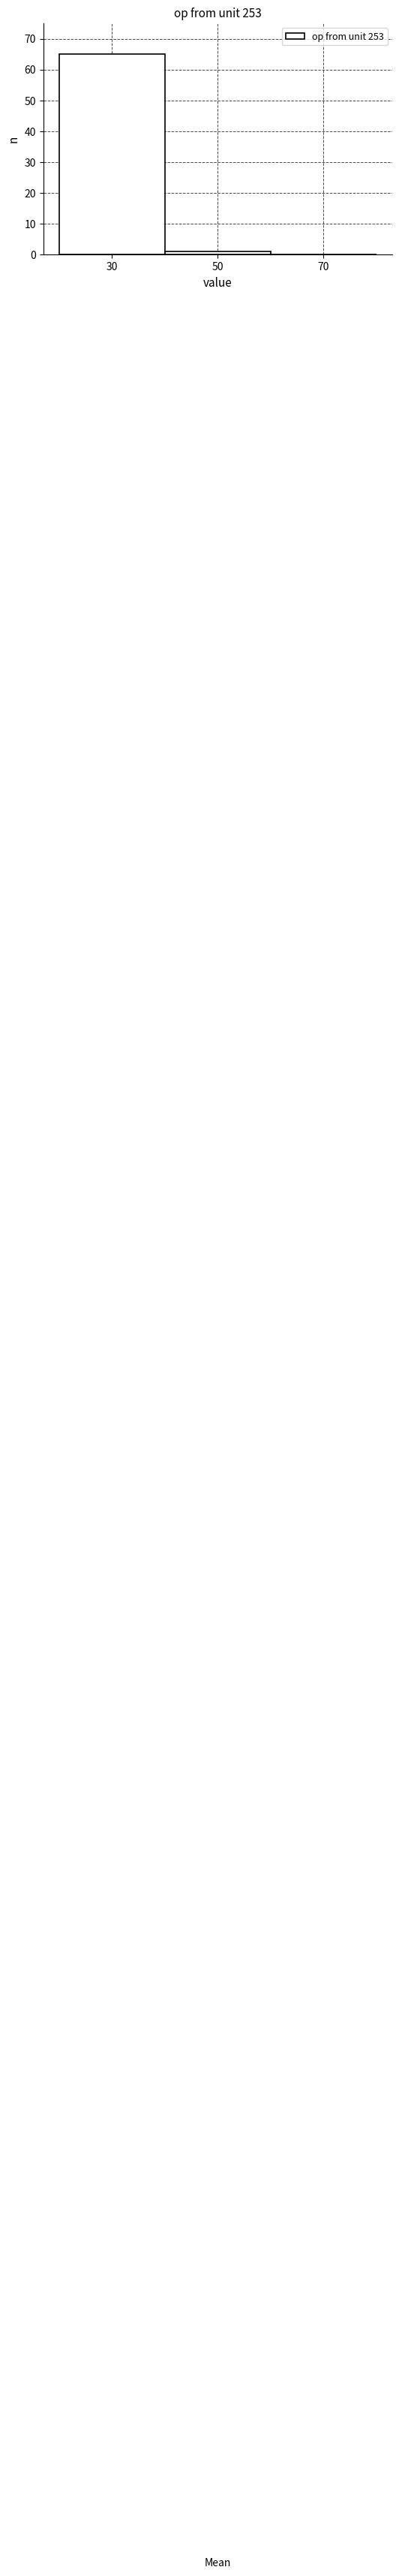

How tall is the bar that spans 20 to 40 on the x-axis? The values are not printed on the chart, so give them approximately, as read against the axis.

65